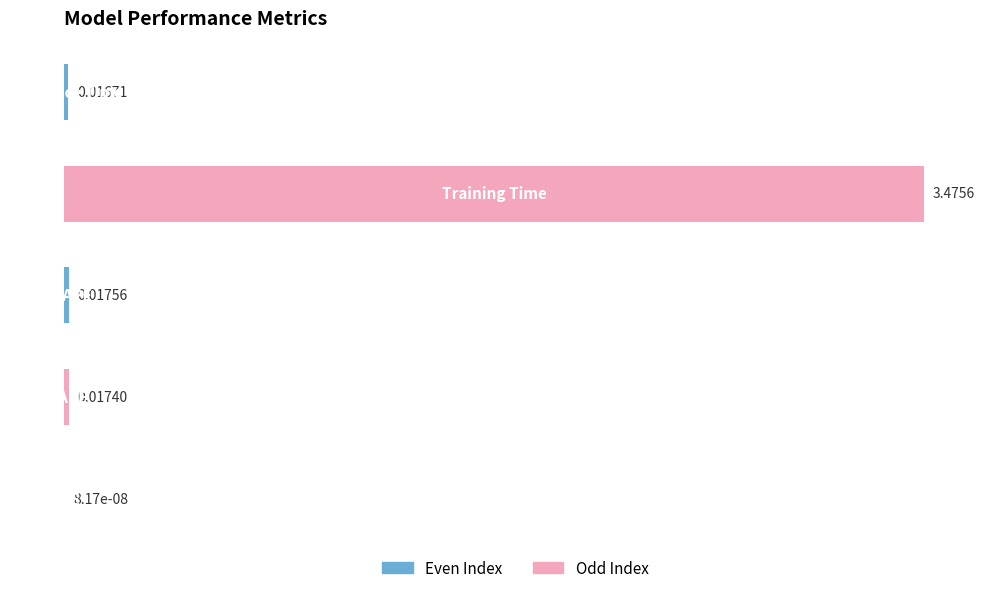

What is the average value?

0.7